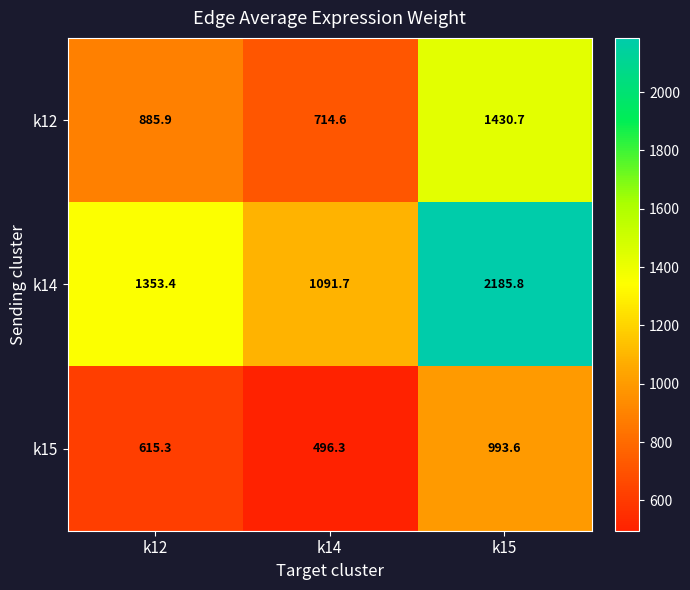

At which label does k14 first exceed 1353?

k12